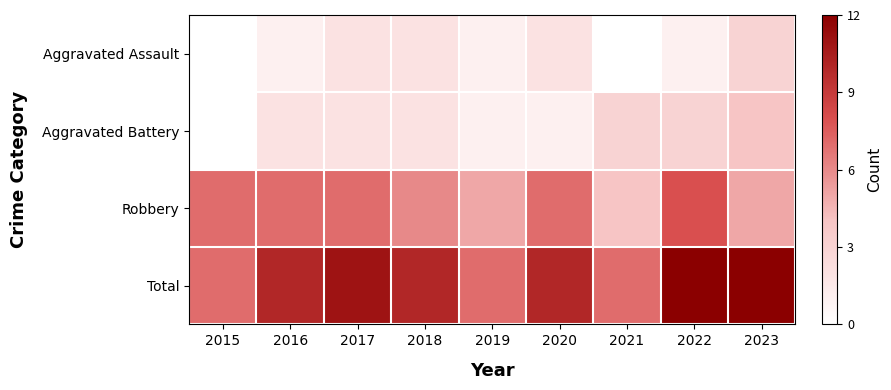

Rank the series by their maximum value, from lowest to highest.

Aggravated Assault, Aggravated Battery, Robbery, Total